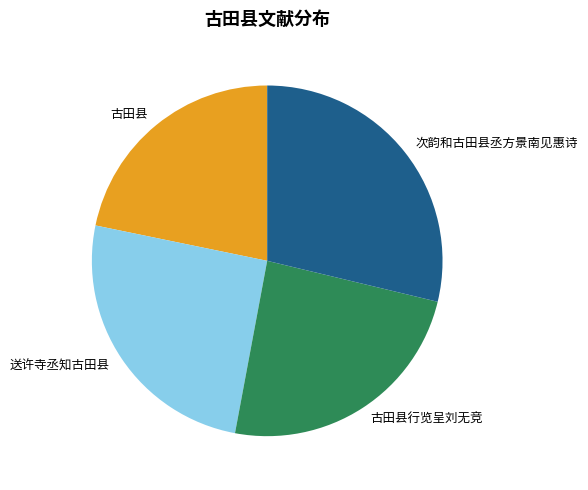

True or false: 送许寺丞知古田县 accounts for 11% of the total.

False